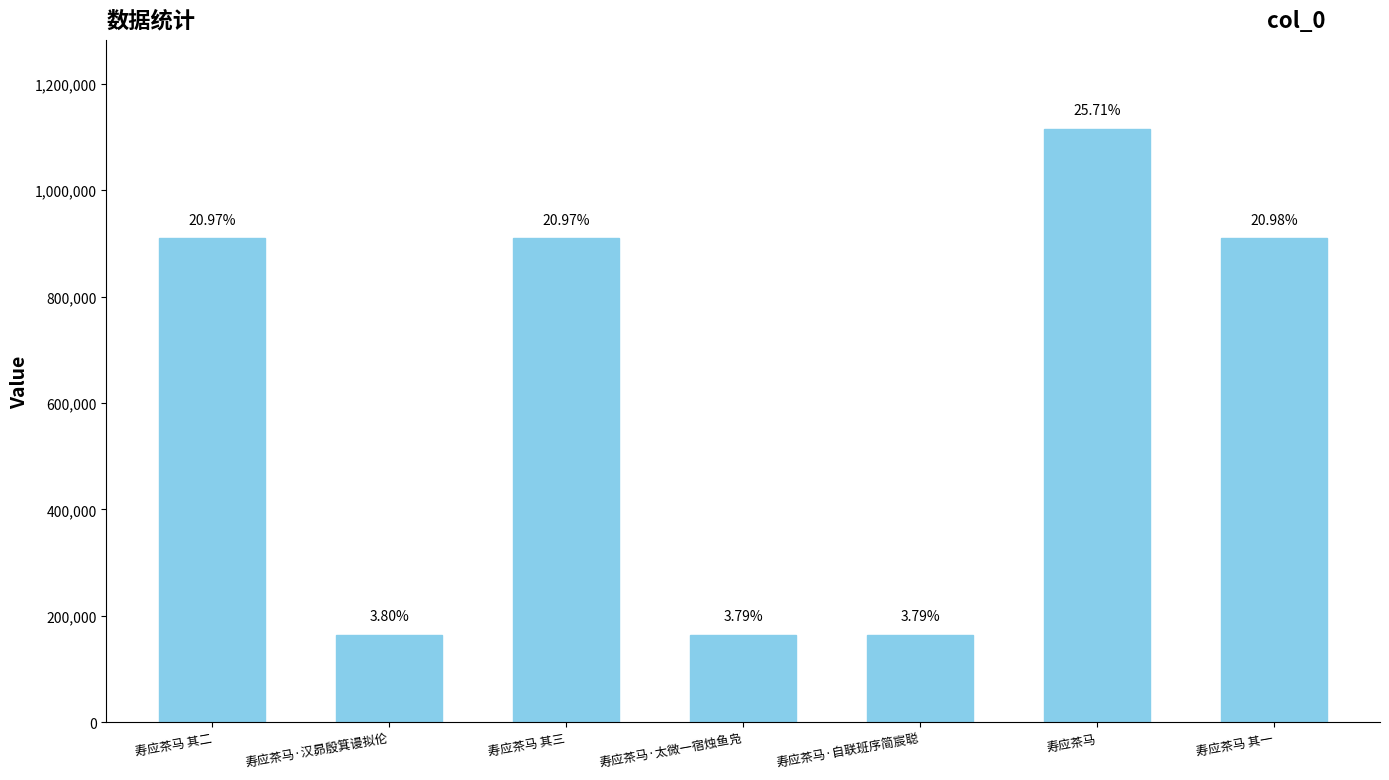

Is it true that the value at 寿应茶马 其二 is 266972?

False